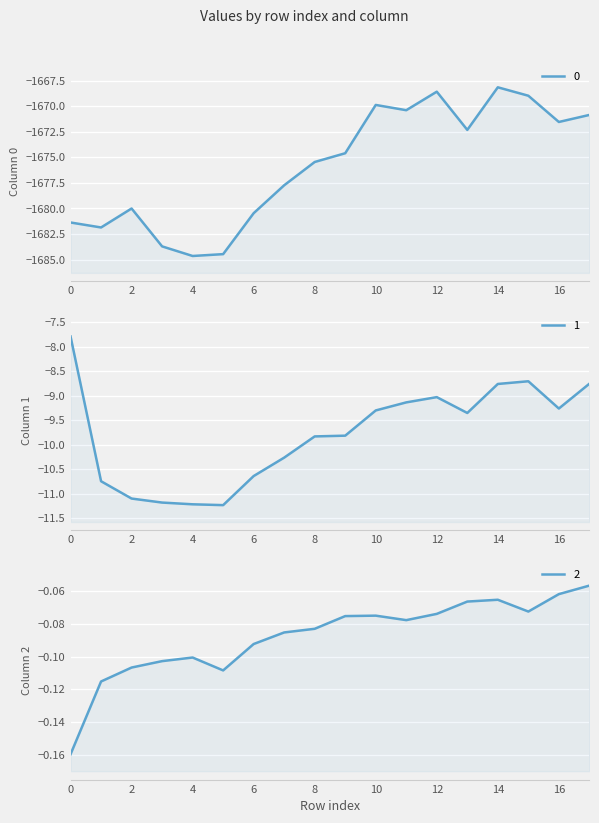

At 14, list the series in order from largest to smallest.

2, 1, 0